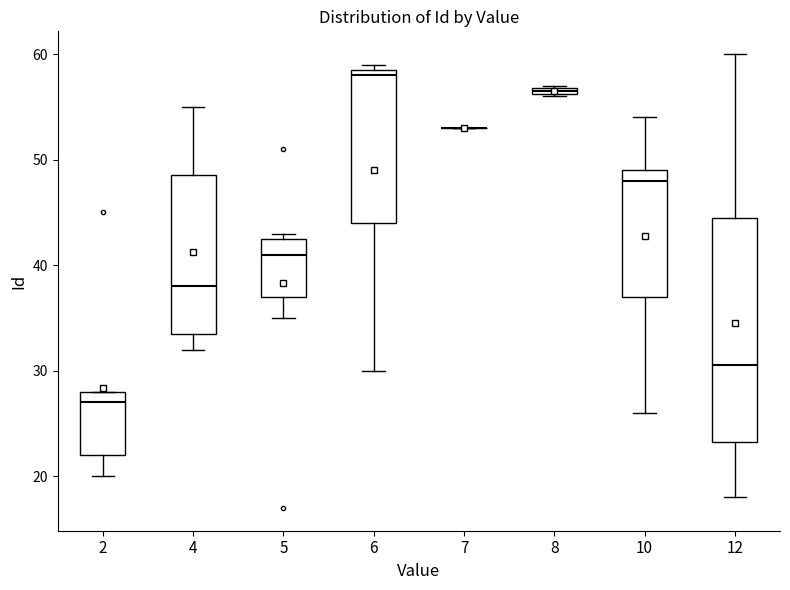

Where is the upper edge of the box at x = 8 on the y-axis? The values are not printed on the chart, so give them approximately, as read against the axis.

57